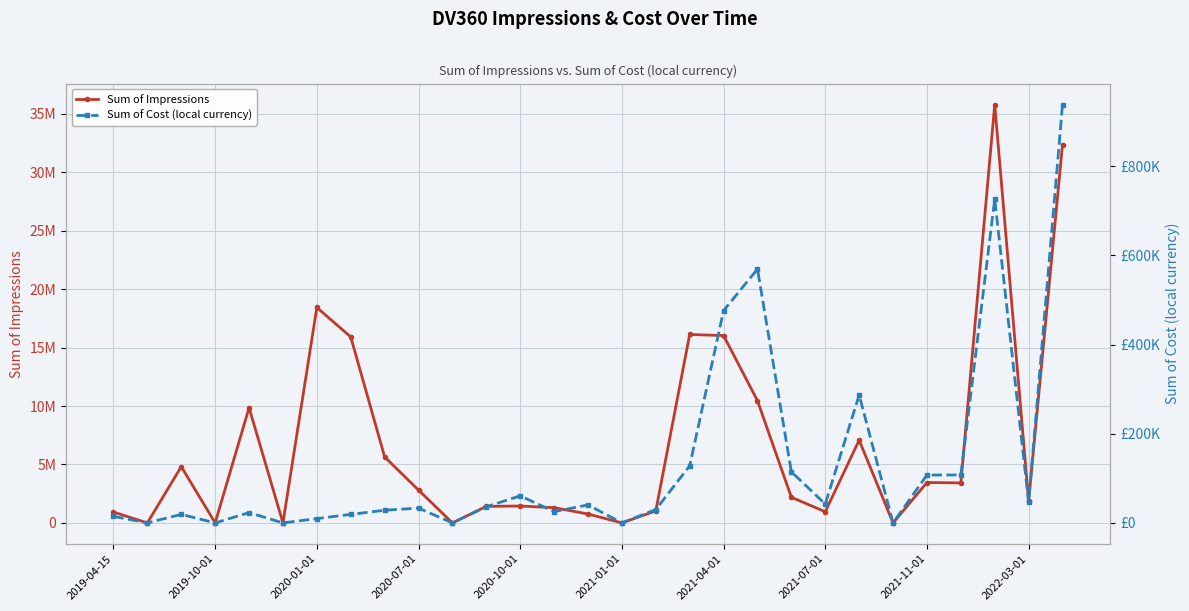

The Sum of Impressions series shows 1982684.2 at 2020-10-01. True or false?

False